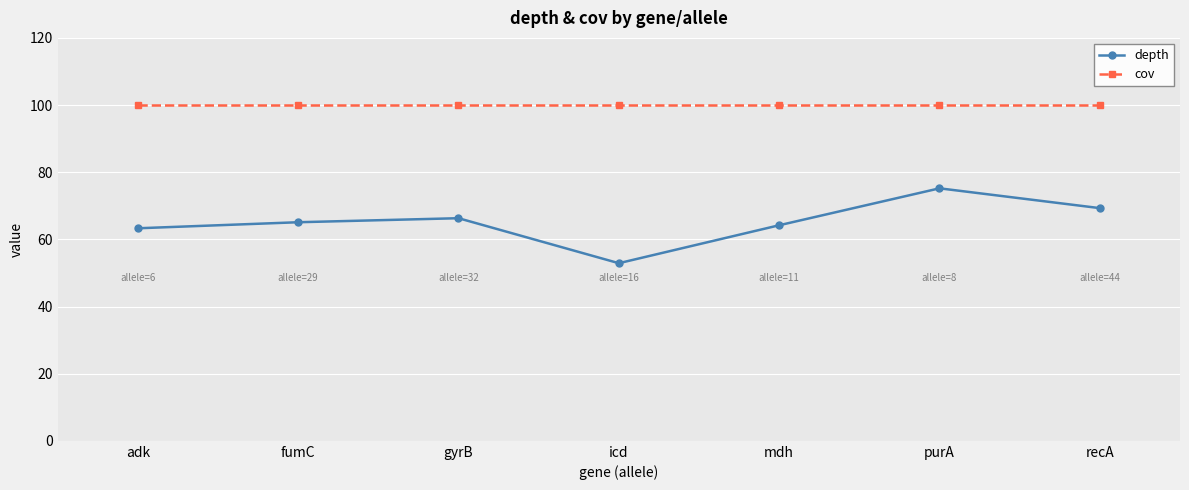

The value of depth at gyrB is 38.8. True or false?

False